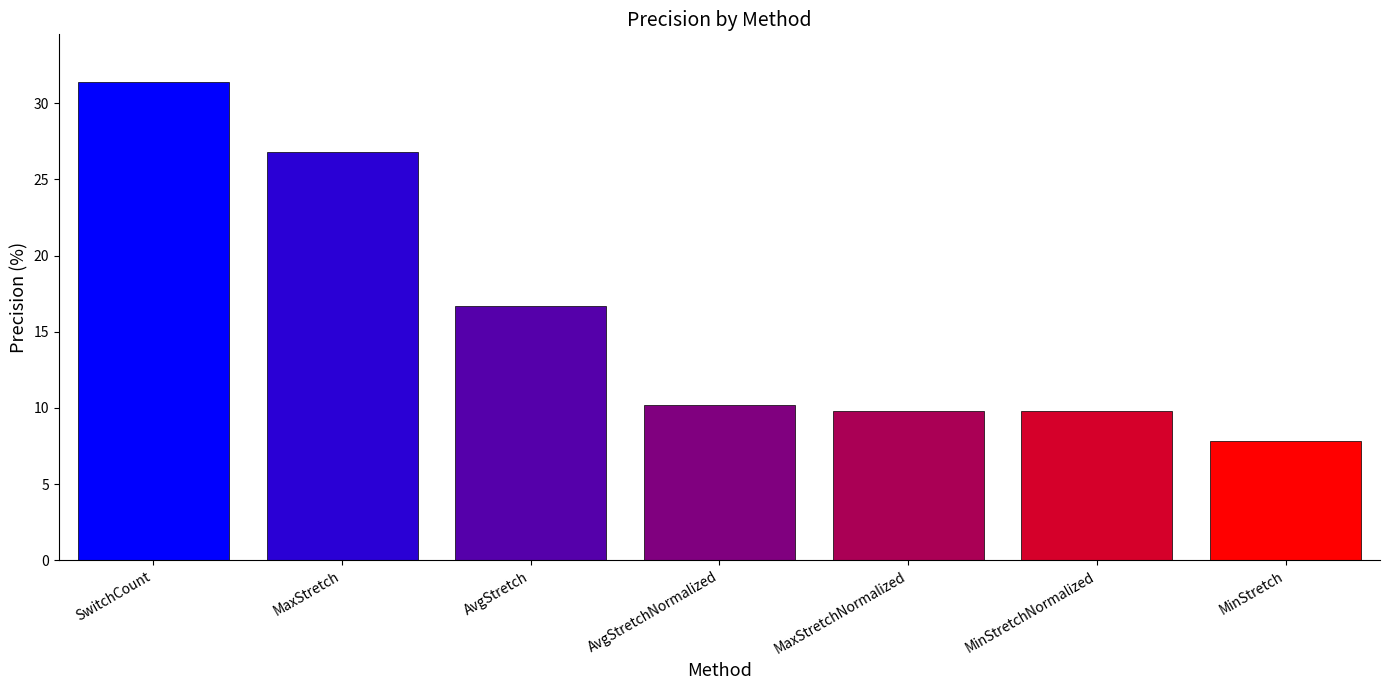

What is the approximate value at MaxStretchNormalized?

9.8